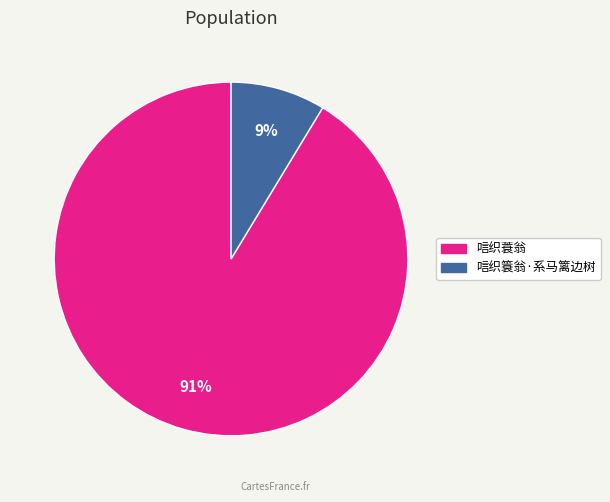

Which category has the biggest portion of the pie?

唁织蓑翁